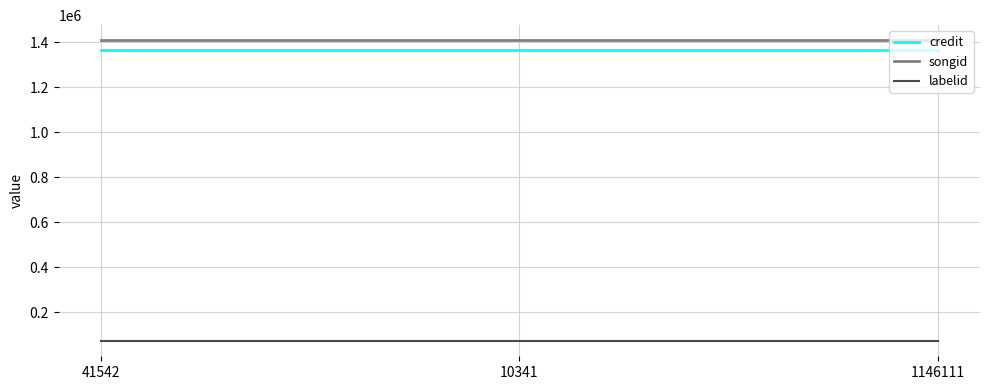

Reading left to right, transcribe all the data shown in this chart.

credit: 1365070	1365070	1365070
songid: 1410036	1410036	1410036
labelid: 72326	72326	72326